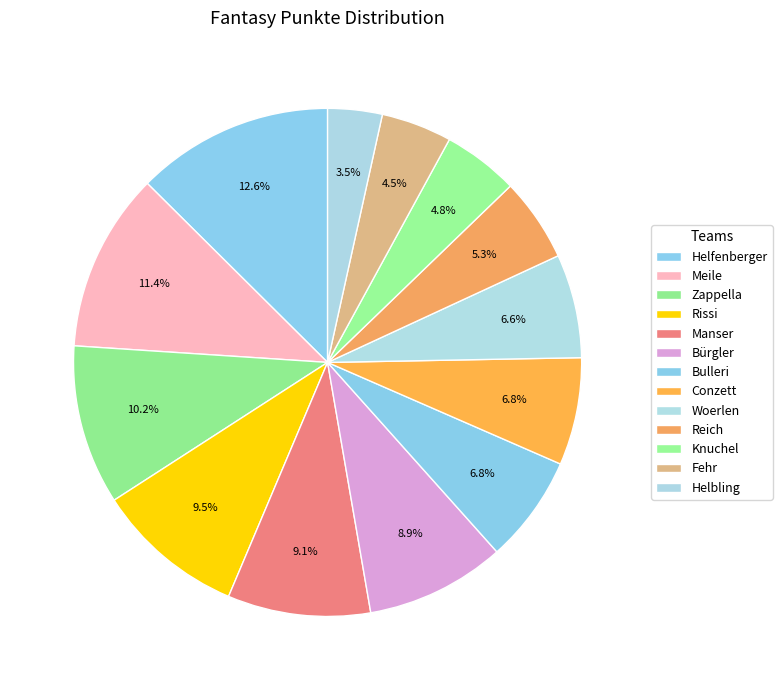

How many slices are in this pie chart?

13